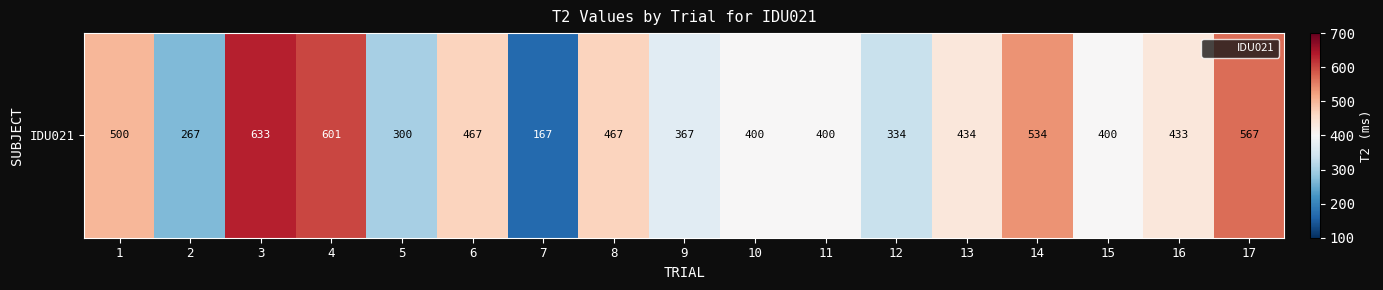

At which category does the chart reach its peak across all series?

3